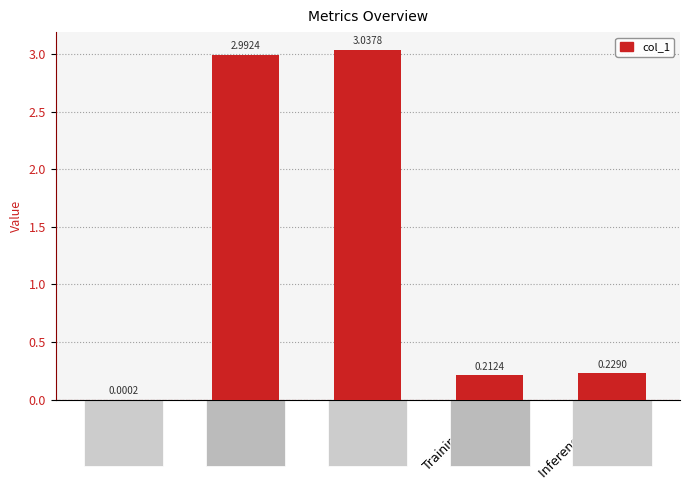

At which label is the value closest to 1?

Inference Time